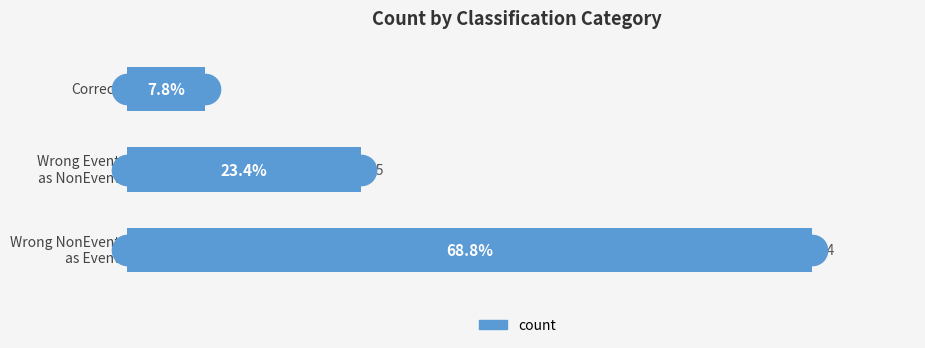

What is the difference between the maximum and minimum values?

39